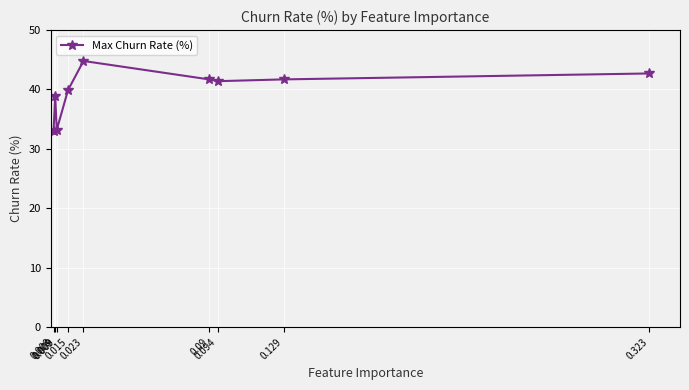

What is the value of the 3rd point from the left?

38.9